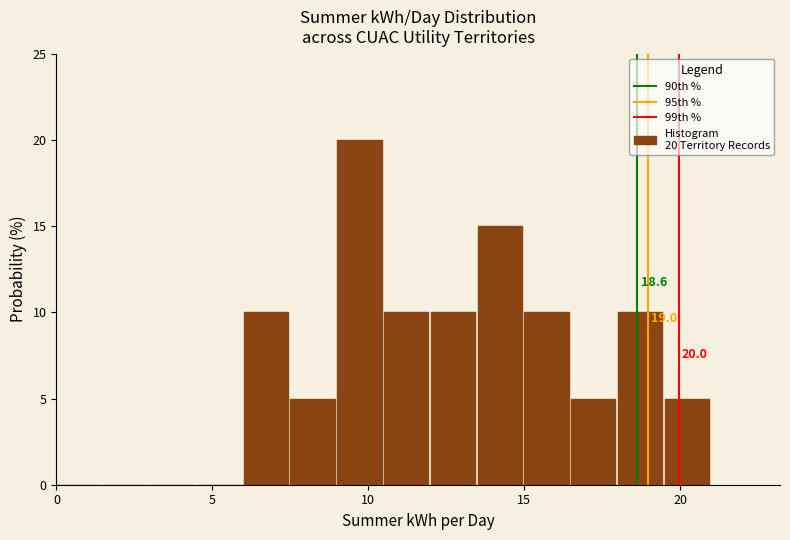

Read against the x-axis, roughly where is the centre of the tallest bar?

9.5